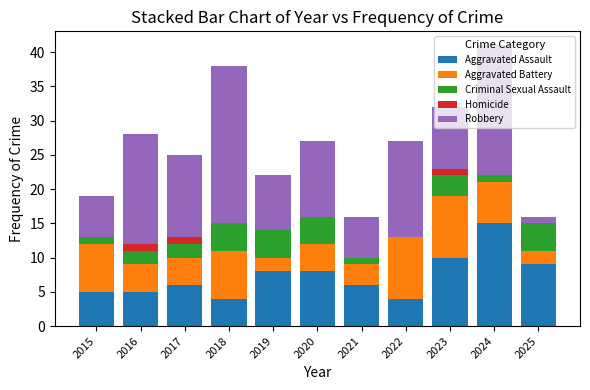

The Aggravated Assault series shows 8 at 2015. True or false?

False